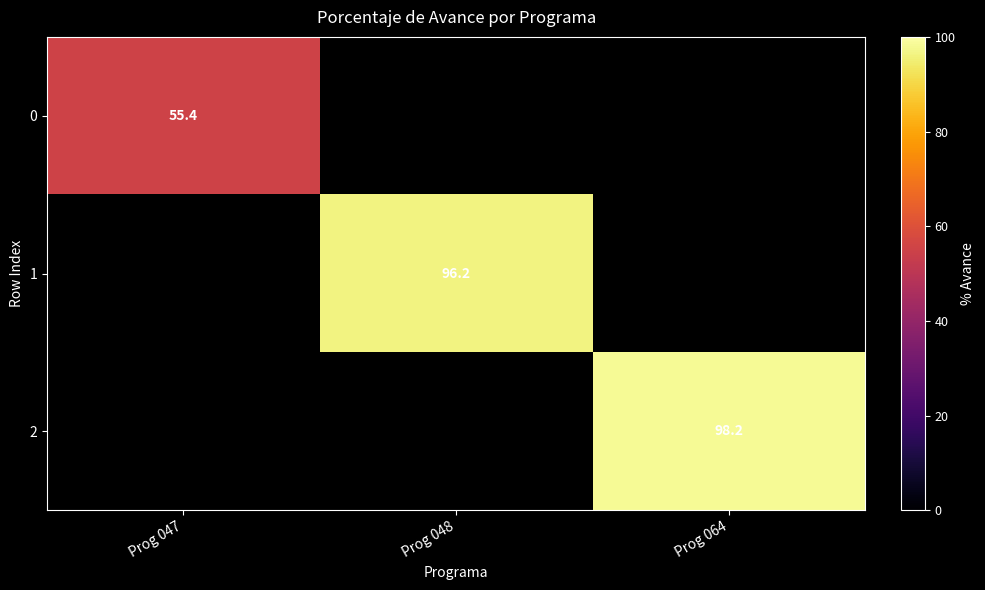

The 1 series shows 61.3 at Prog 048. True or false?

False